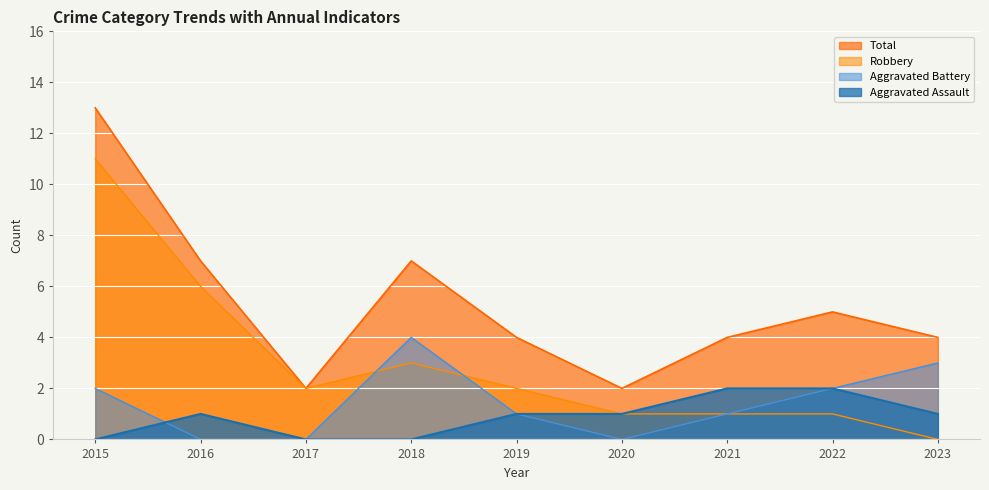

True or false: Aggravated Assault and Robbery intersect in this chart.

False